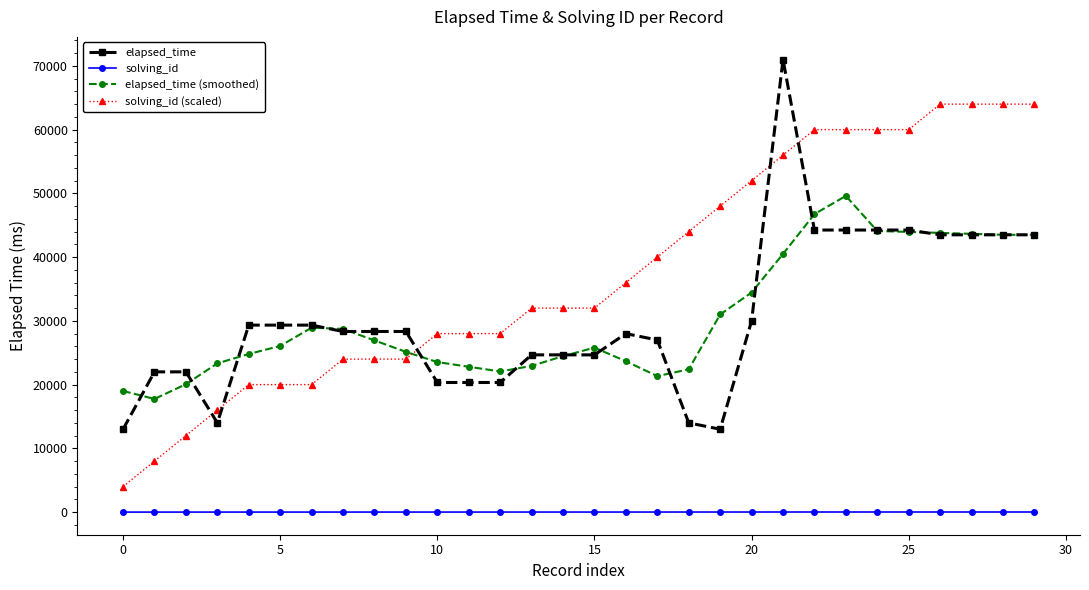

What is the maximum value shown in the chart?

71000.0